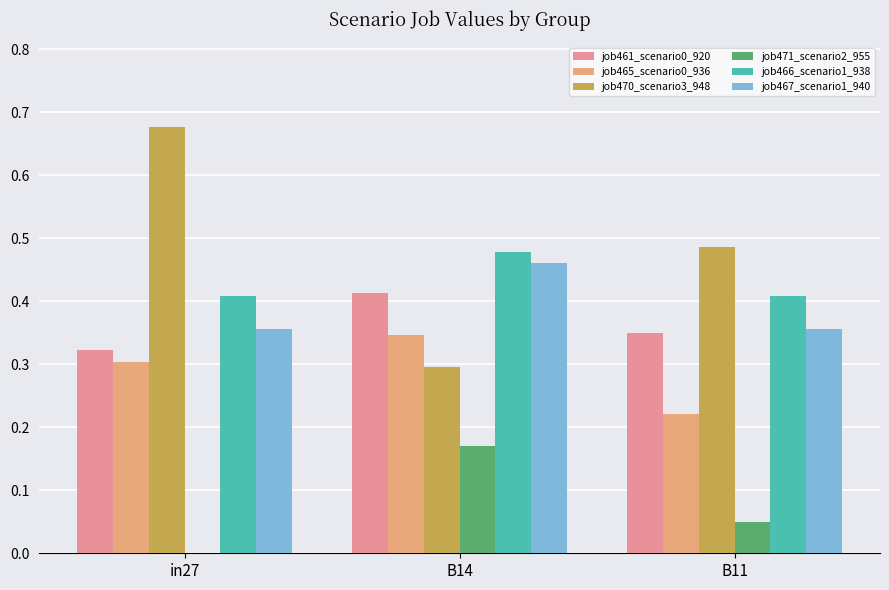

Are the bars horizontal?

No